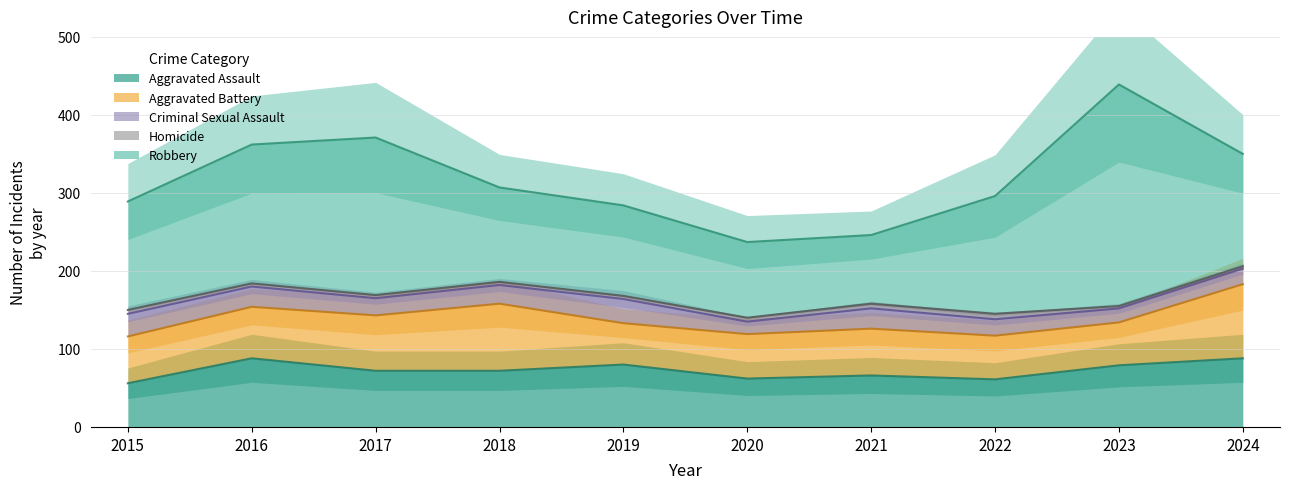

Reading right to left, transcribe all the data shown in this chart.

Aggravated Assault: 88	79	61	66	62	80	72	72	88	56
Aggravated Battery: 95	55	56	60	57	53	86	71	66	60
Criminal Sexual Assault: 20	18	21	26	16	31	24	22	26	29
Homicide: 3	3	7	6	5	4	4	4	4	5
Robbery: 144	284	151	88	97	116	121	202	178	139